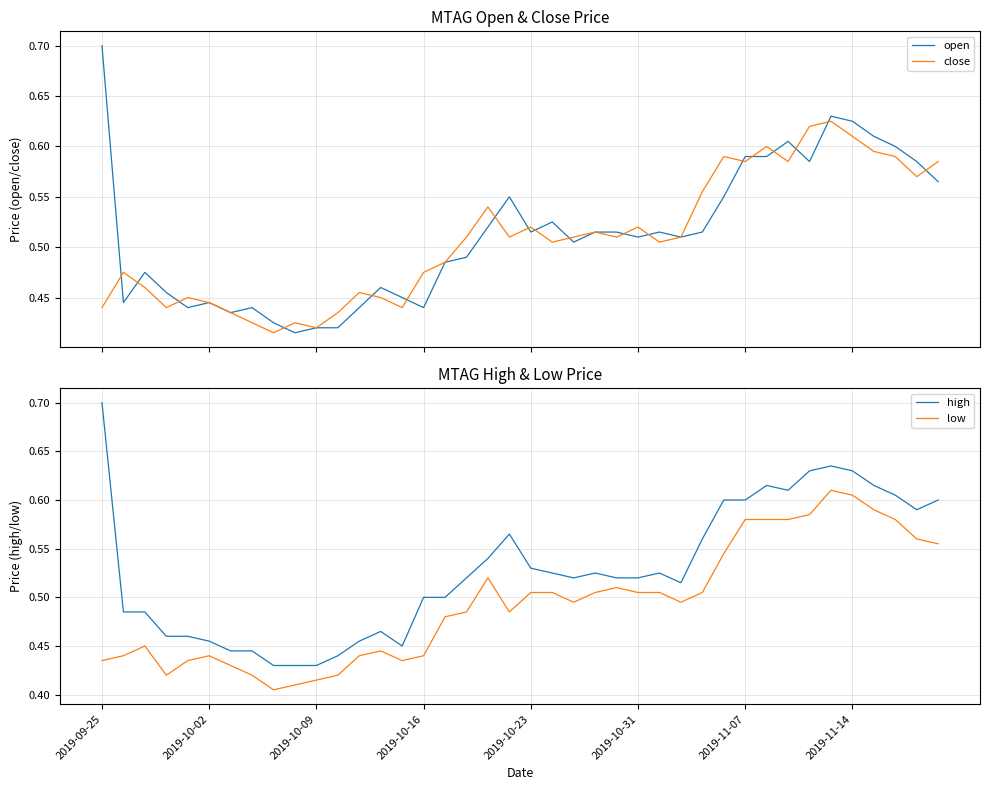

At which label does high reach its peak?

2019-09-25